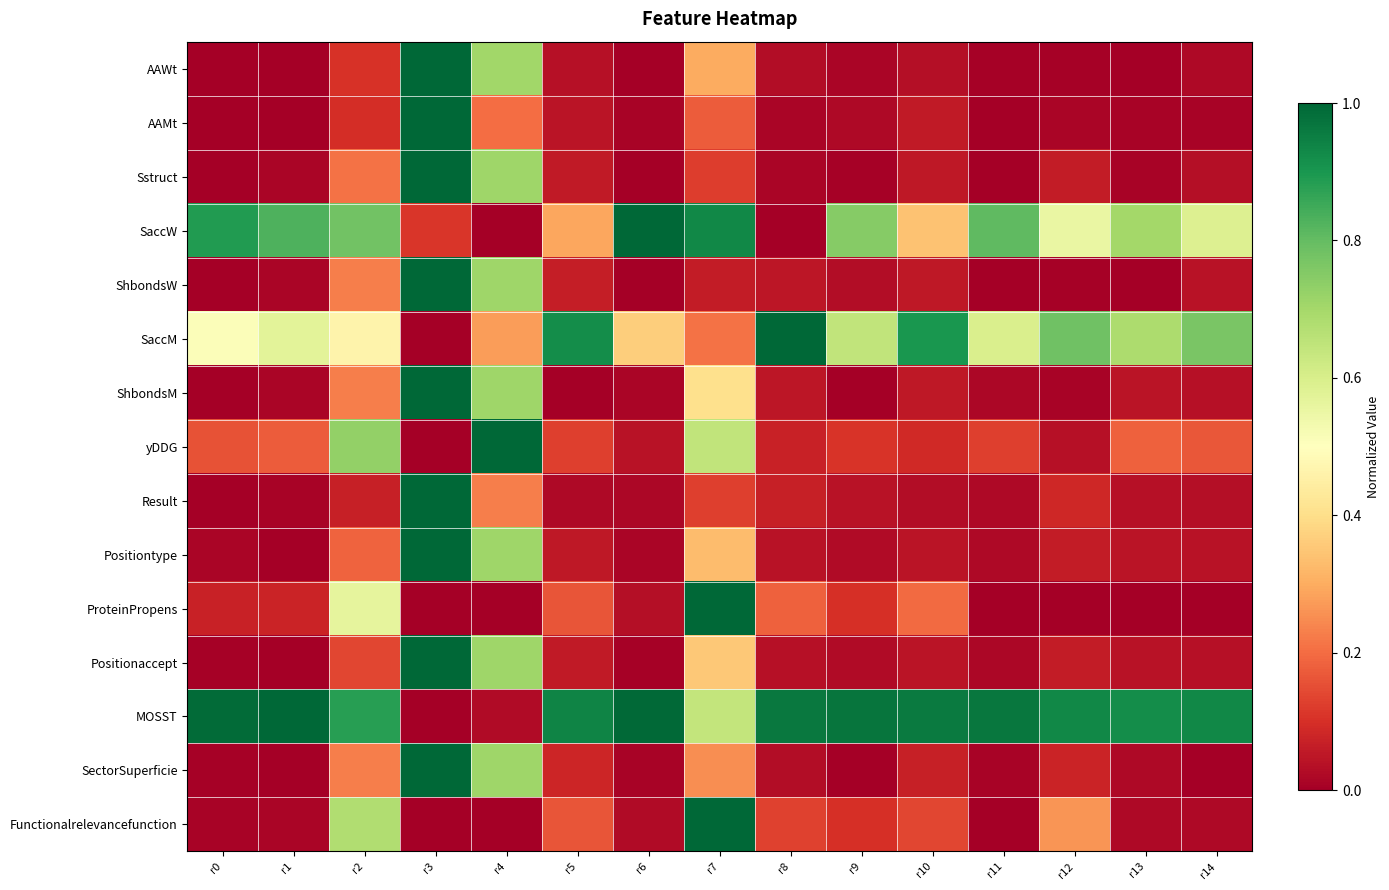

At how many categories does at least one series exceed 0?

15